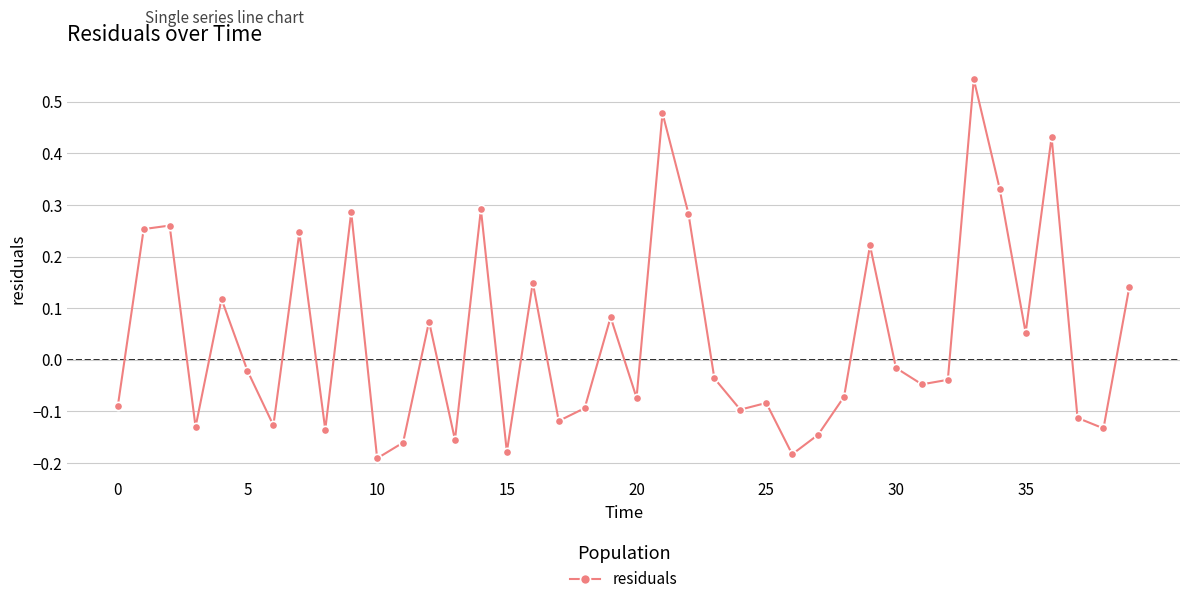

What is the sum of all values?

1.8